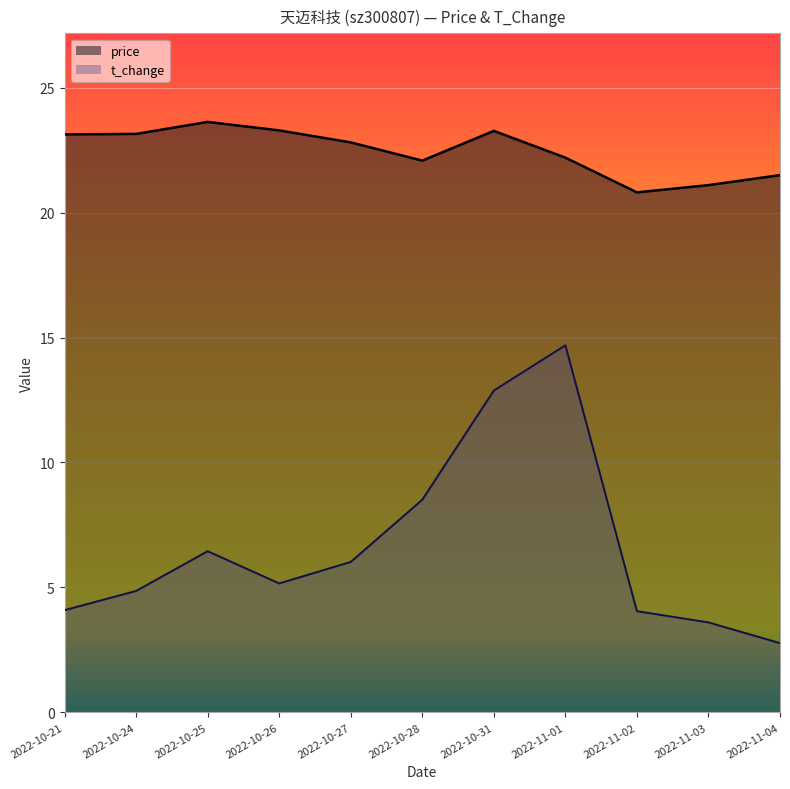

Which series has the widest spread of values?

t_change